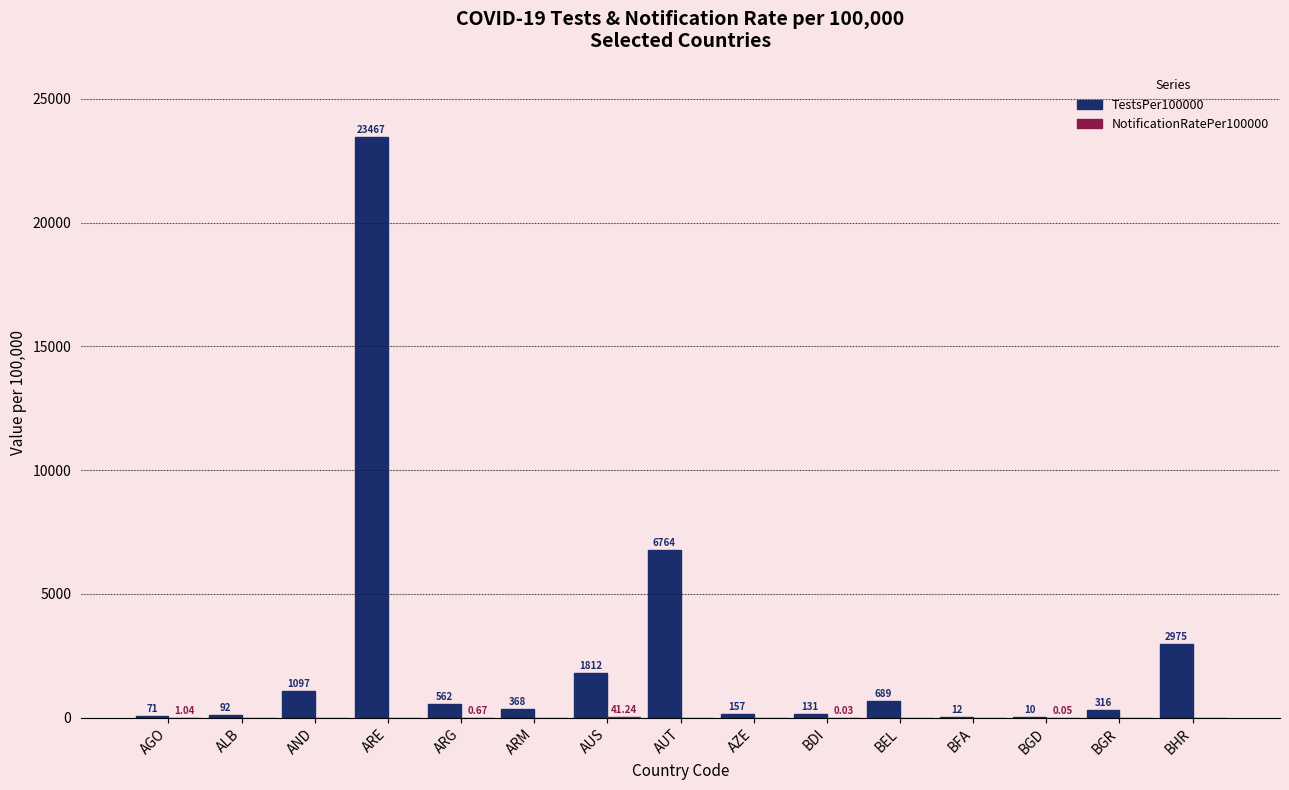

Are the bars horizontal?

No